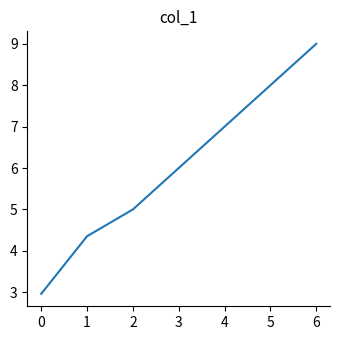

What is the greatest value displayed?

9.0